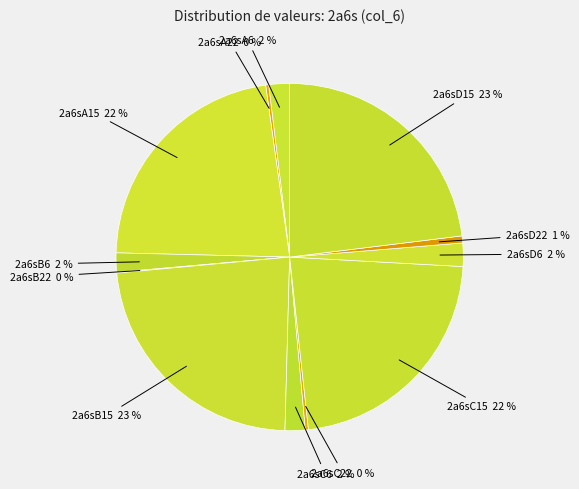

Which category has the smallest portion of the pie?

2a6sB22